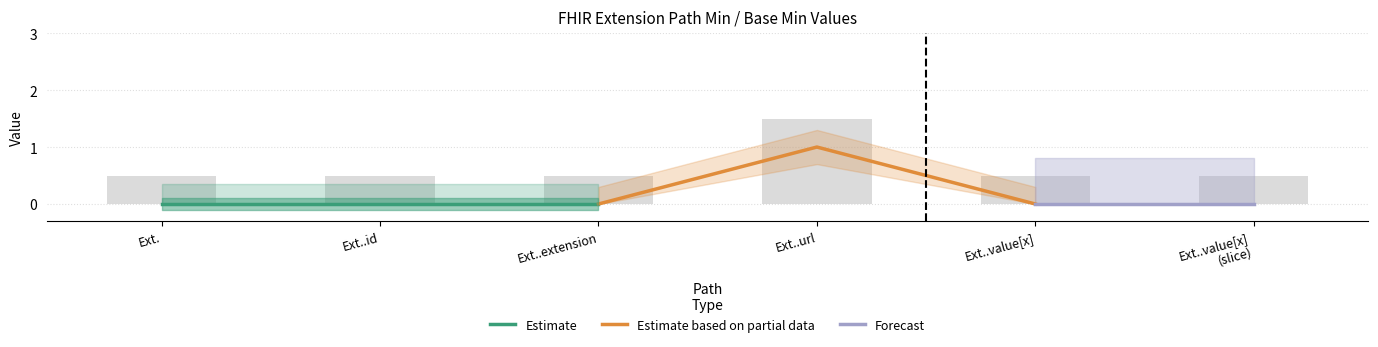

The value at Ext..extension is 0.5. True or false?

True